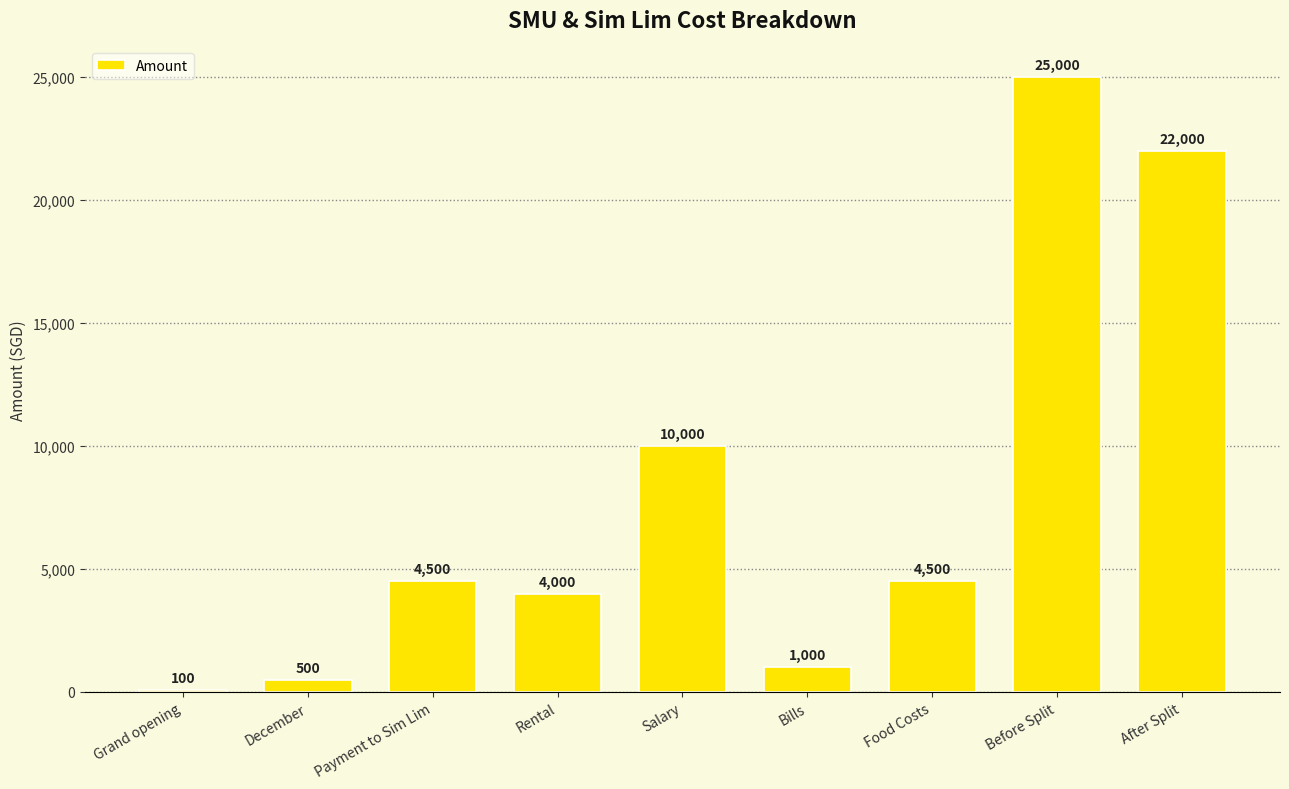

What is the ratio of the value at Grand opening to the value at Bills?

0.1